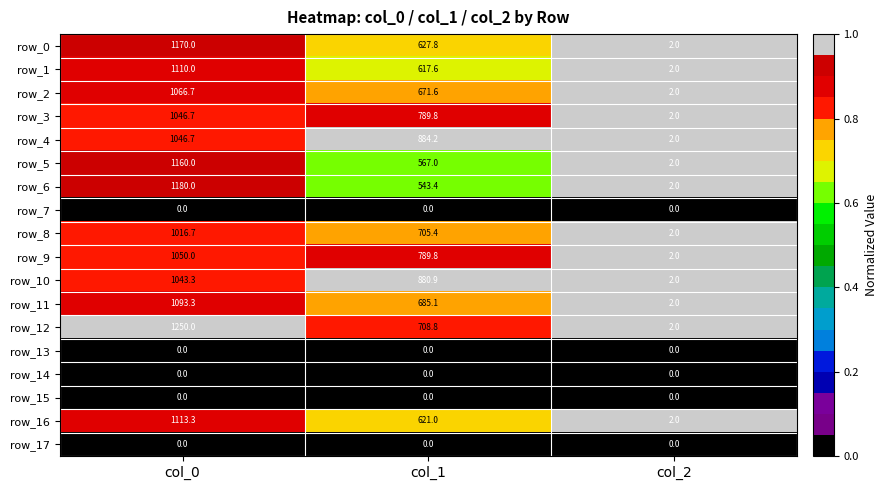

What value does the row_6 series have at col_2?

2.0